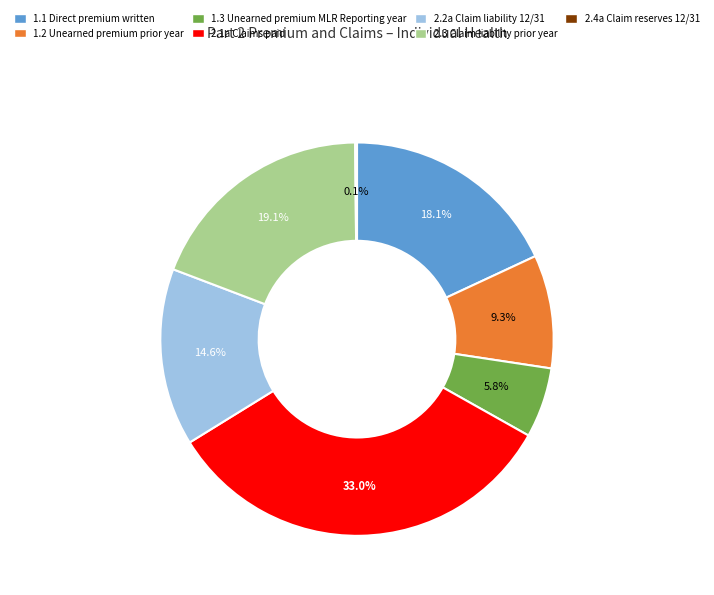

Is there any slice that represents more than half of the pie?

No